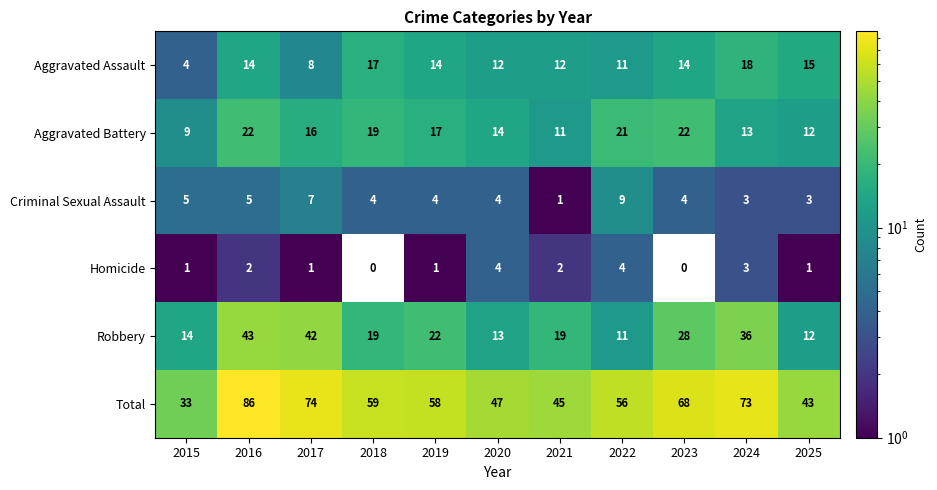

Is it true that Criminal Sexual Assault equals 5 at 2025?

False